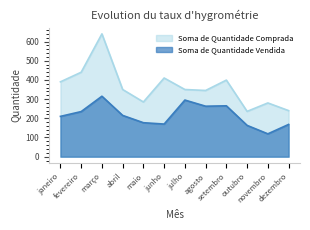

In Soma de Quantidade Comprada, how many points are higher than both neighbors (excluding endpoints)?

4